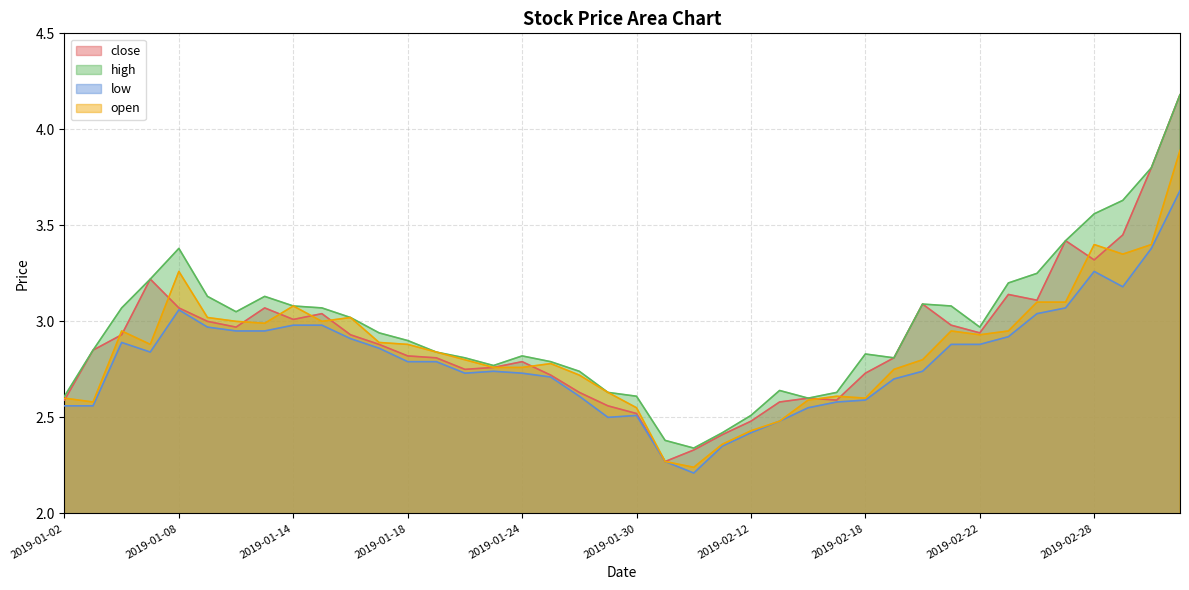

True or false: low and high cross at least once.

False